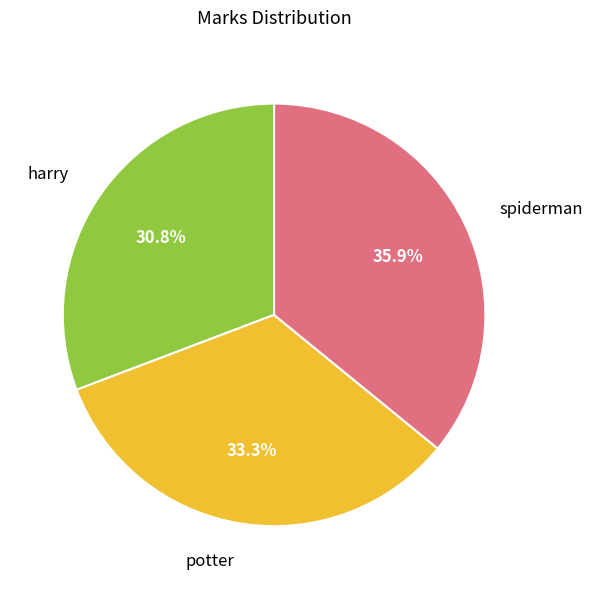

Which category has the smallest portion of the pie?

harry